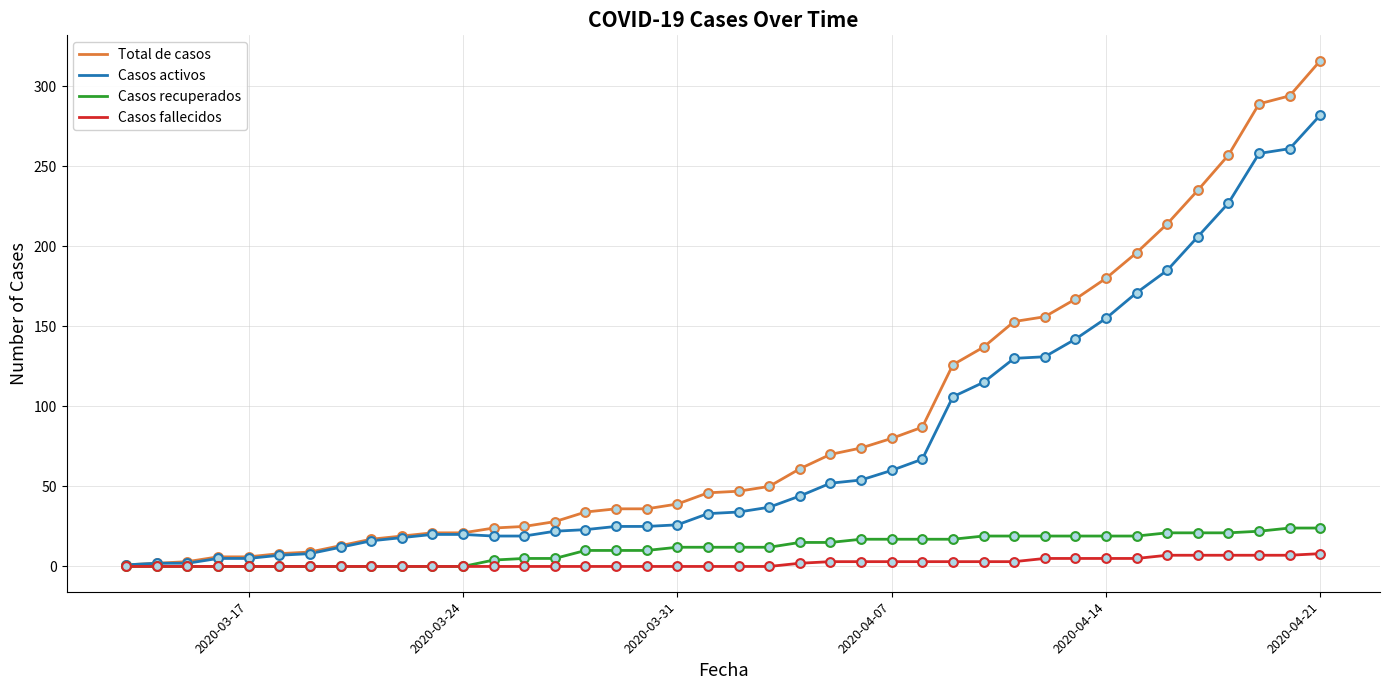

Which series has the largest total across all categories?

Total de casos